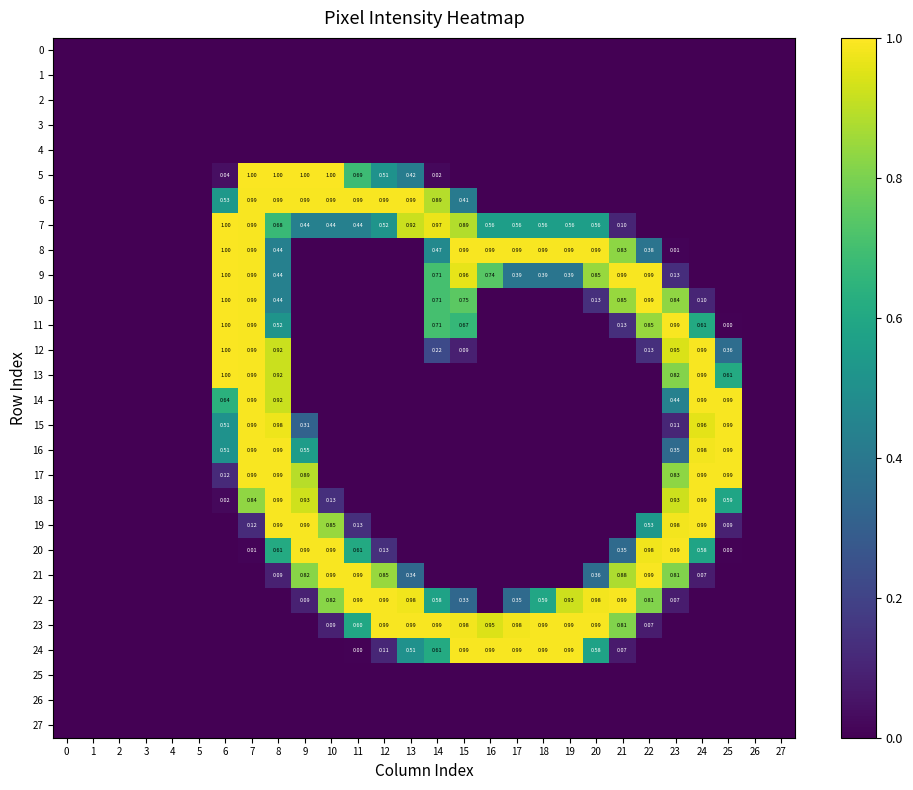

The 18 series shows 0.0 at 14. True or false?

True